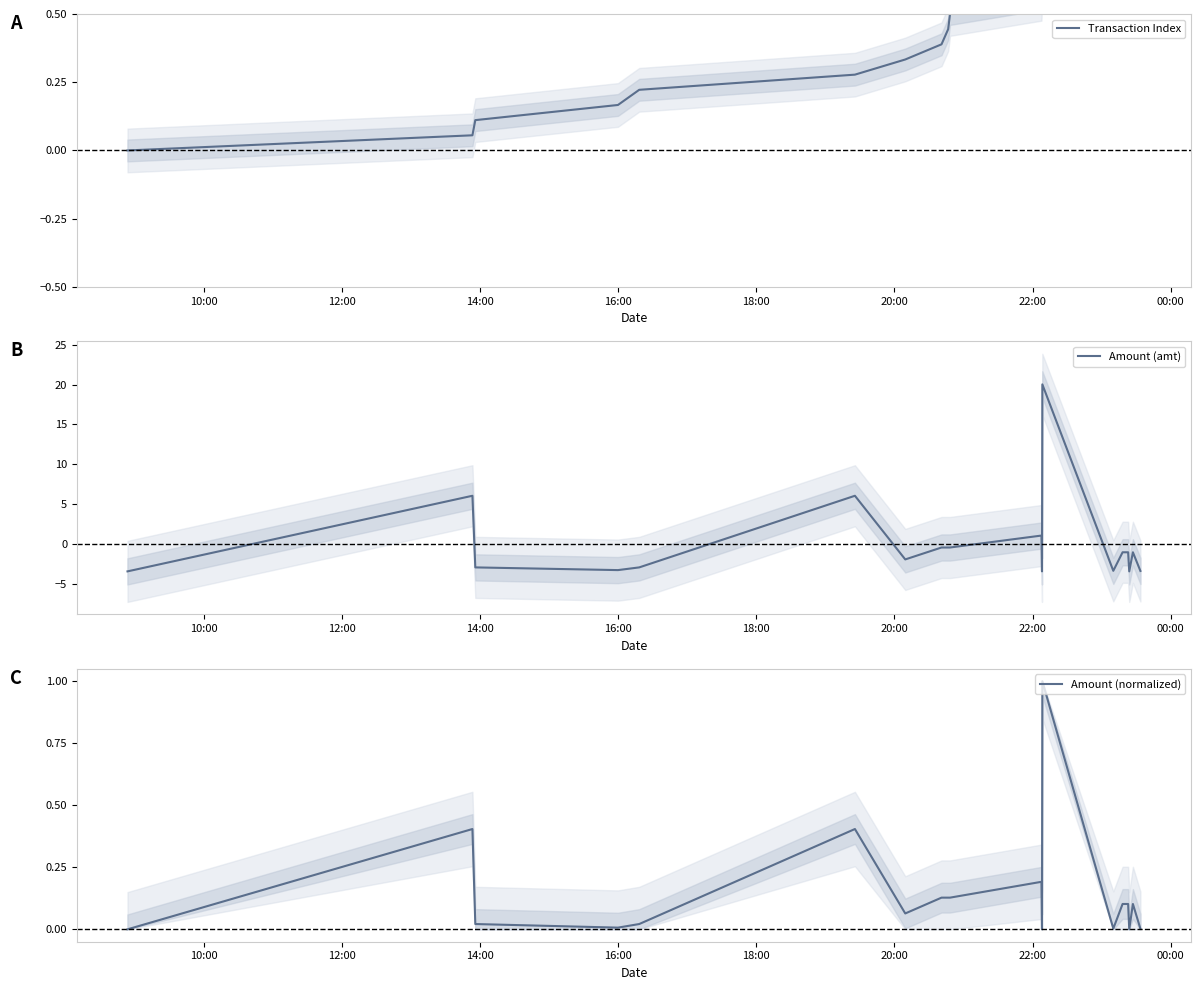

What is the difference between the second highest and second lowest values in the Transaction Index series?

0.9